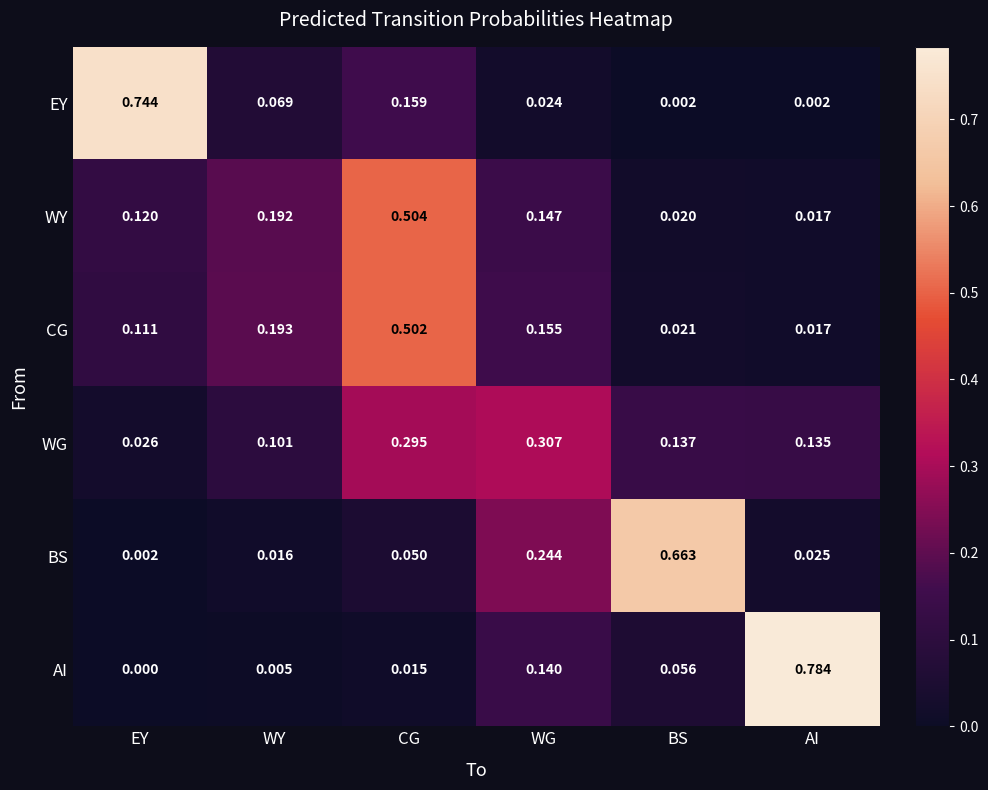

Rank the series by their maximum value, from lowest to highest.

WG, CG, WY, BS, EY, AI